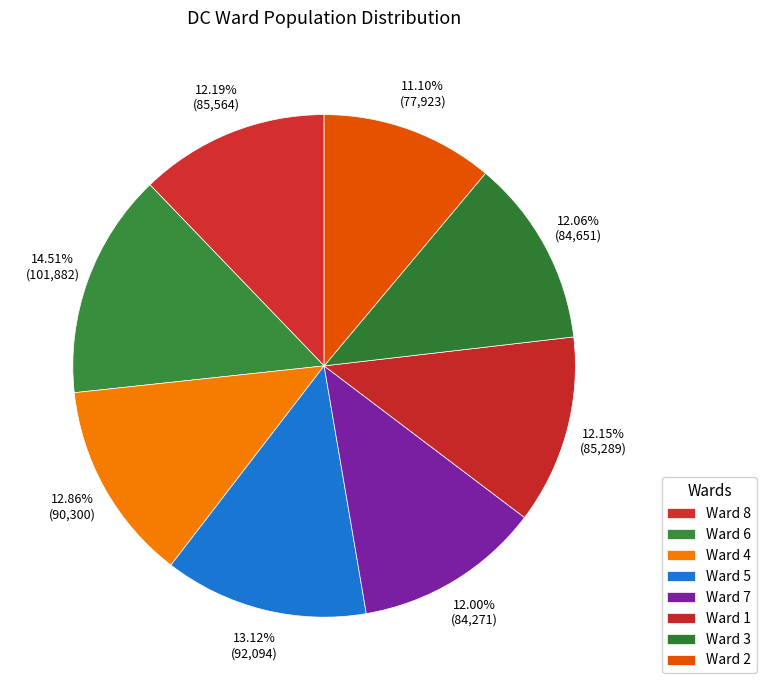

Count the number of slices in the pie.

8